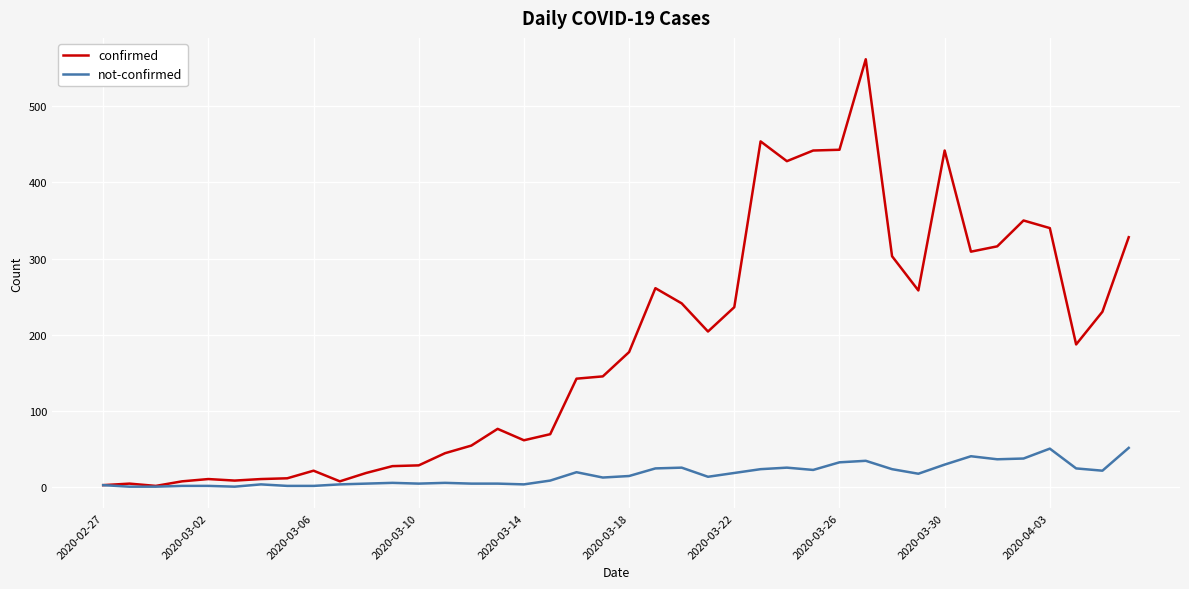

Which series has the largest total across all categories?

confirmed